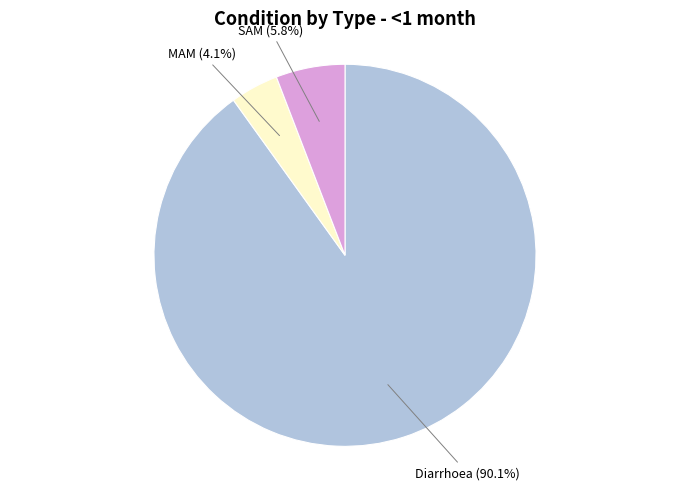

True or false: MAM accounts for 4% of the total.

True